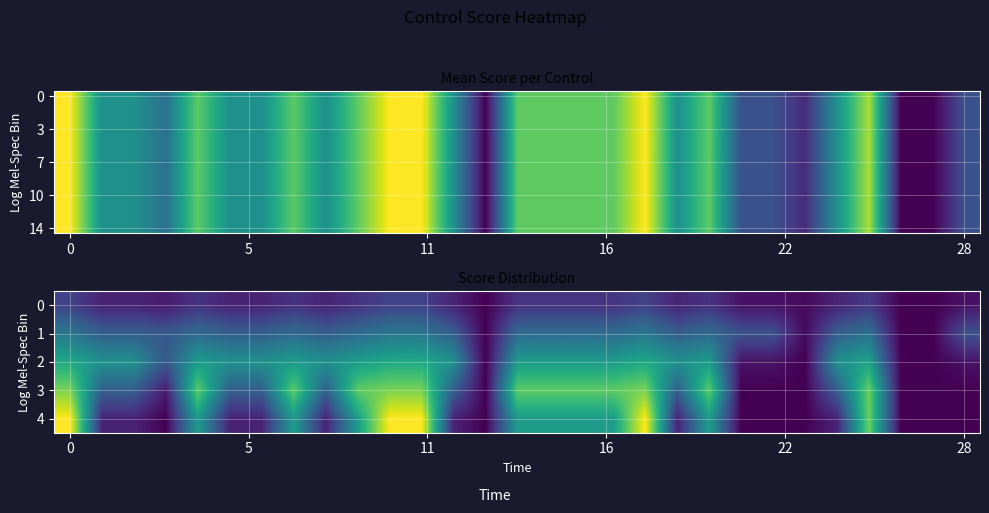

What is the smallest value displayed?

1.0